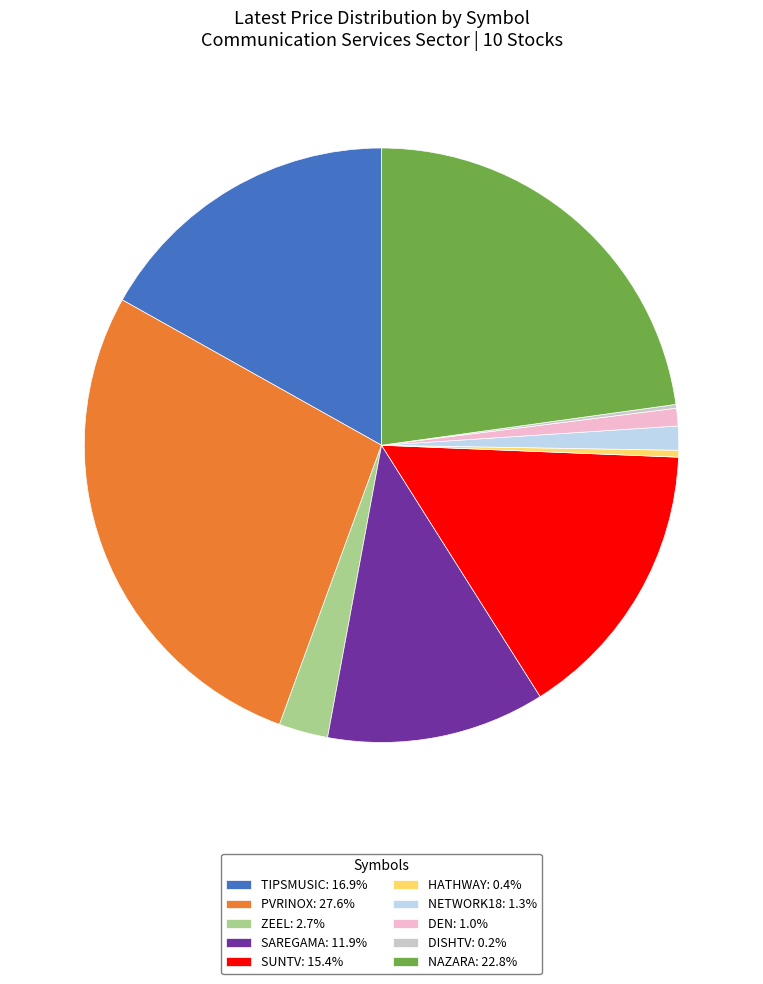

Does any single category account for the majority?

No